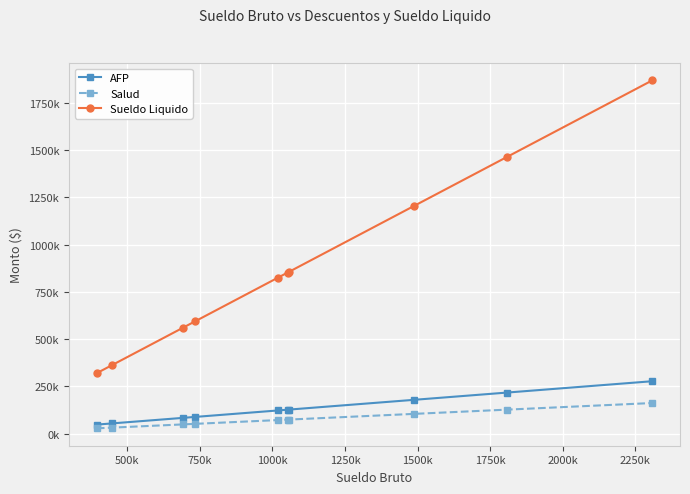

What are all the series names shown in the legend?

AFP, Salud, Sueldo Liquido